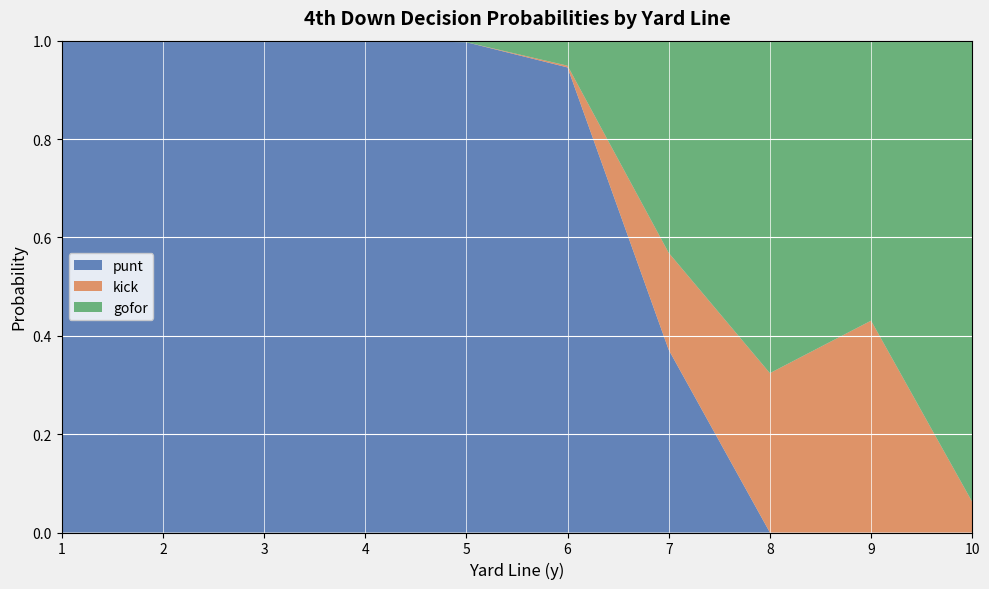

What is the highest value of the punt series?

1.0